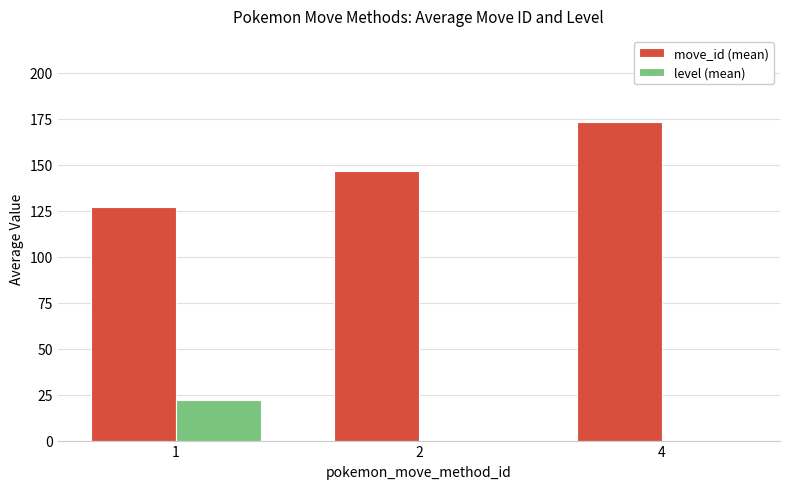

Count the number of categories in the chart.

3